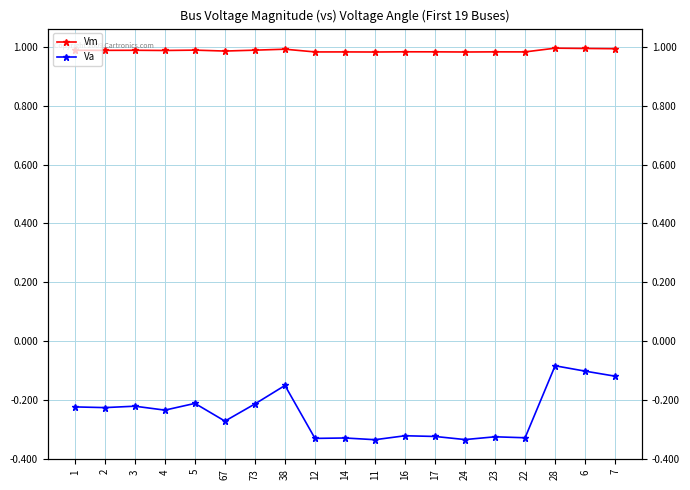

True or false: Vm and Va cross at least once.

False